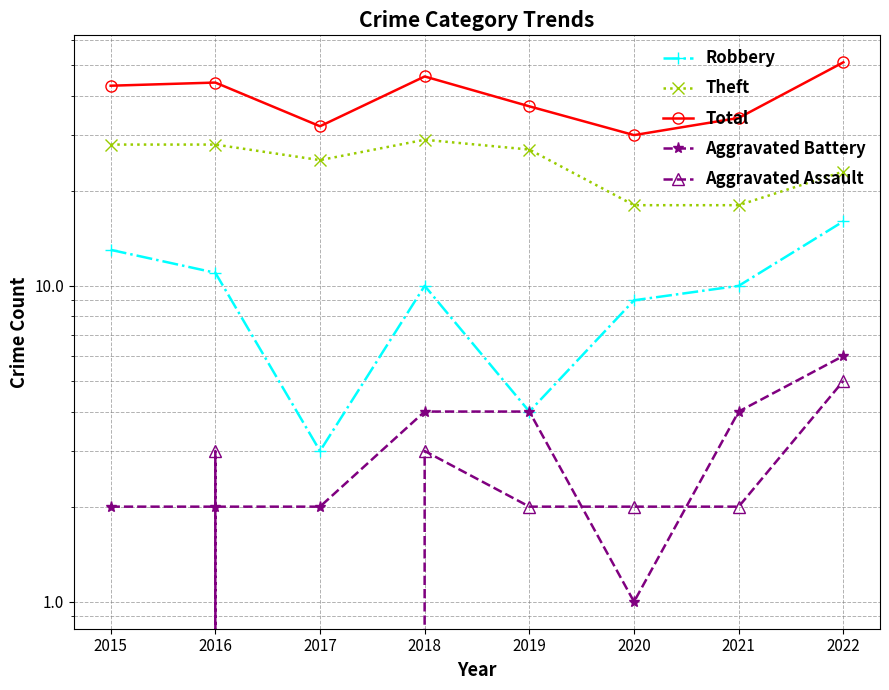

The value of Aggravated Battery at 2022 is 3. True or false?

False